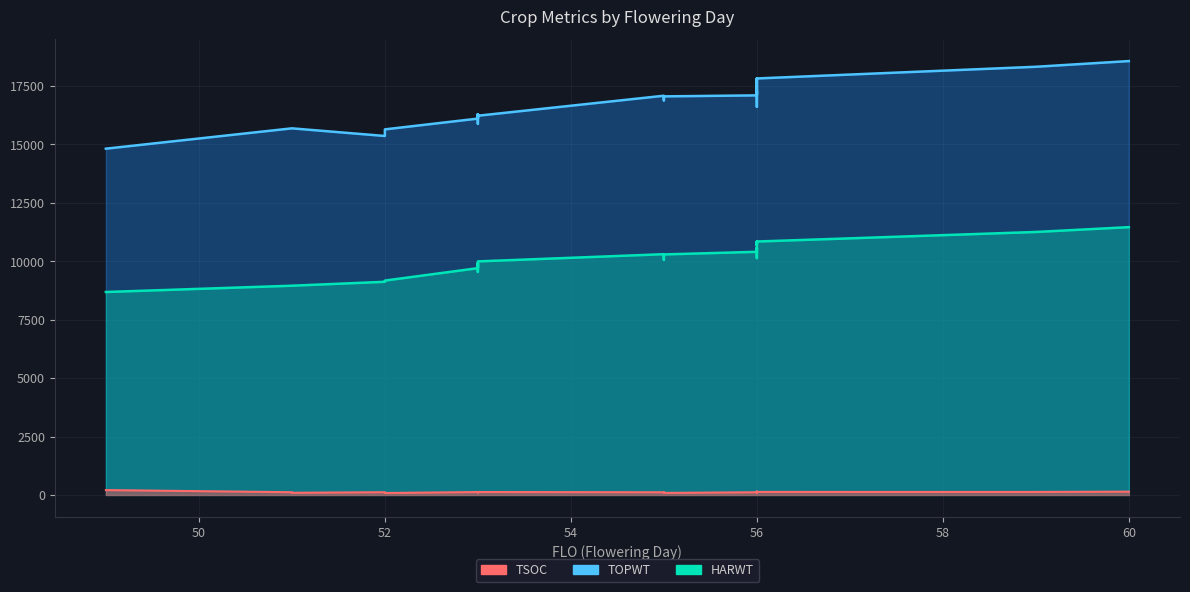

What is the sum of all TSOC values?

3501